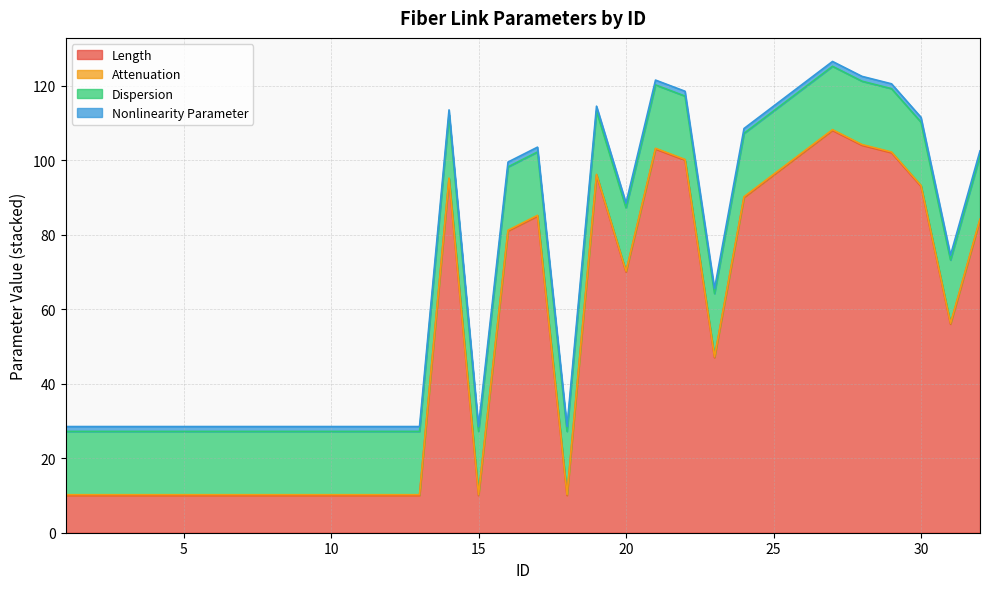

True or false: Nonlinearity Parameter has a value of 0.8 at 6.

False